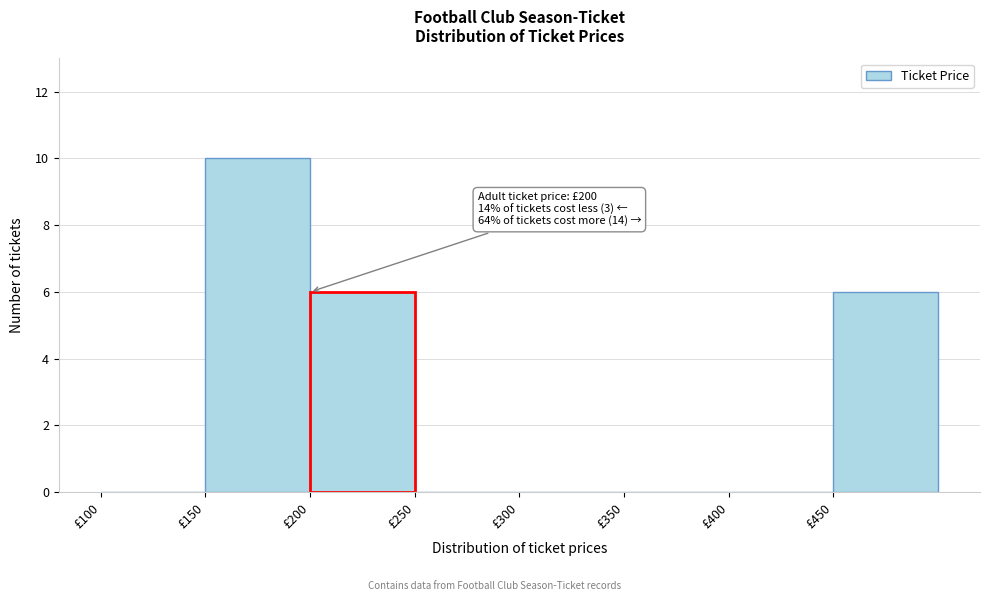

Over which range of the x-axis is the bar tallest?

150 to 200